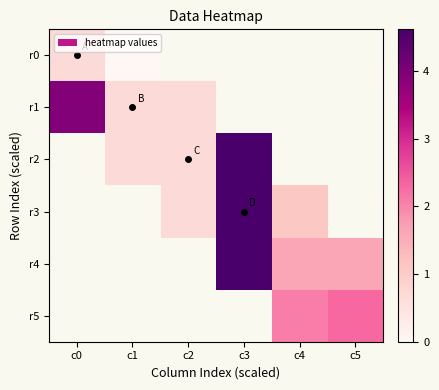

At which category is the sum across all series the highest?

c0